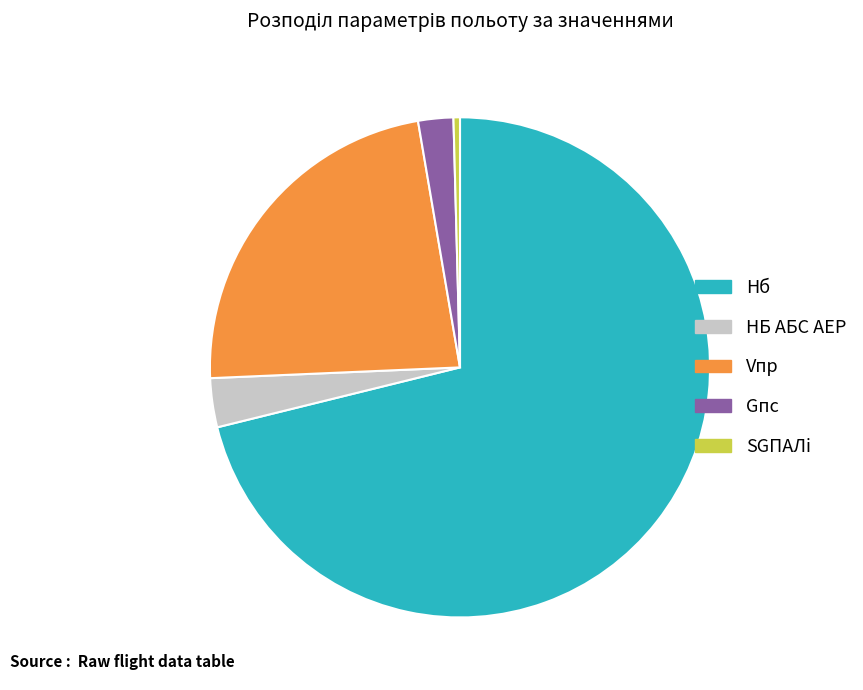

Rank the categories by value from lowest to highest.

SGПАЛi, Gпс, НБ АБС АЕР, Vпр, Hб